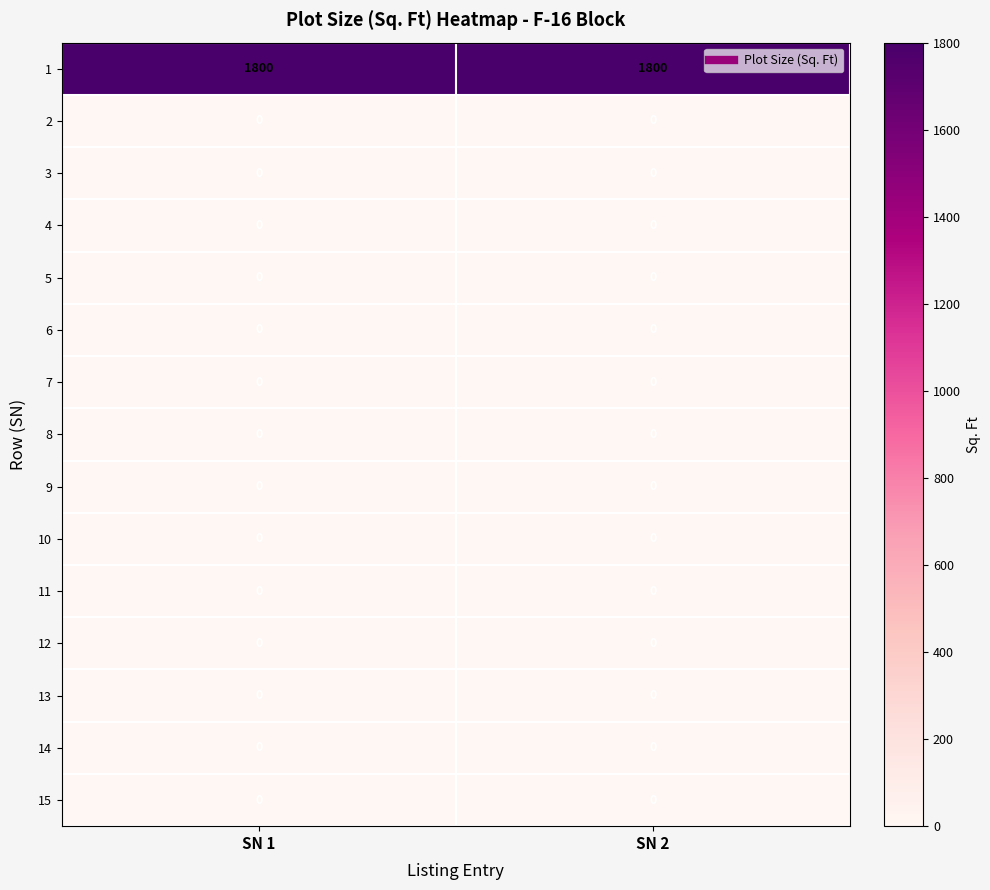

The 1 series shows 697 at SN 2. True or false?

False